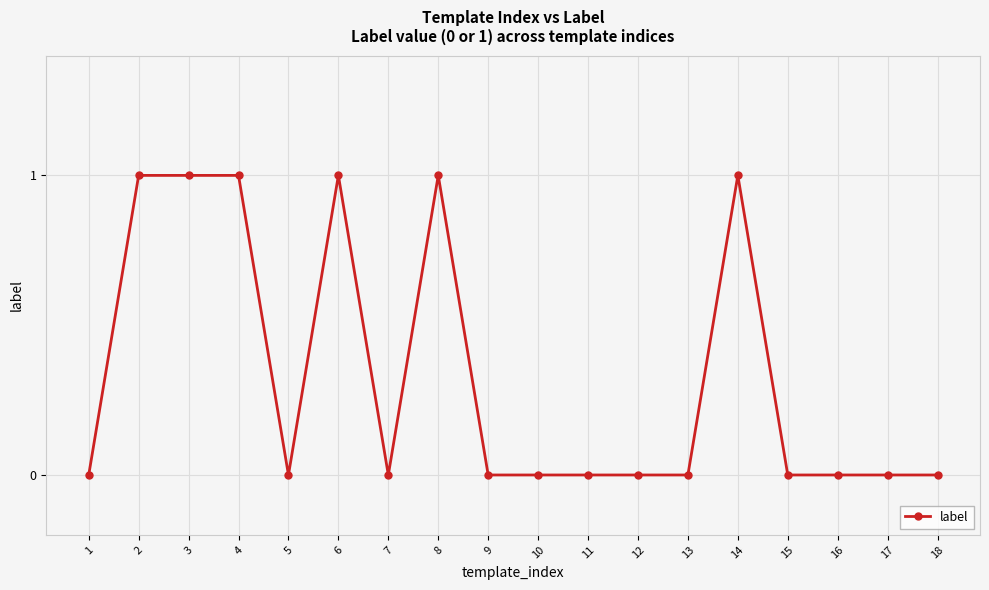

Reading left to right, extract all data points from this chart.

0	1	1	1	0	1	0	1	0	0	0	0	0	1	0	0	0	0